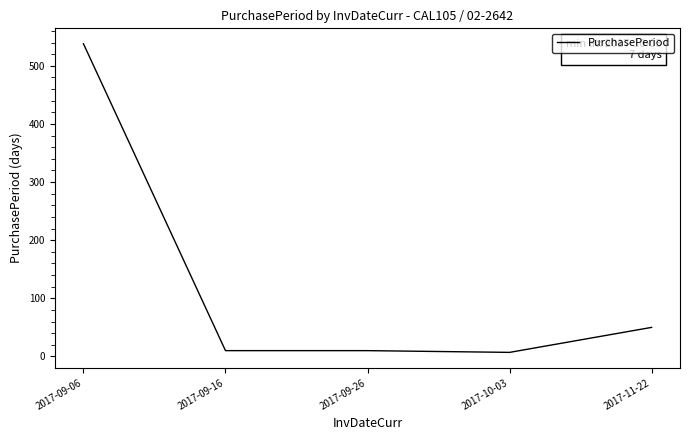

Reading left to right, extract all data points from this chart.

538	10	10	7	50